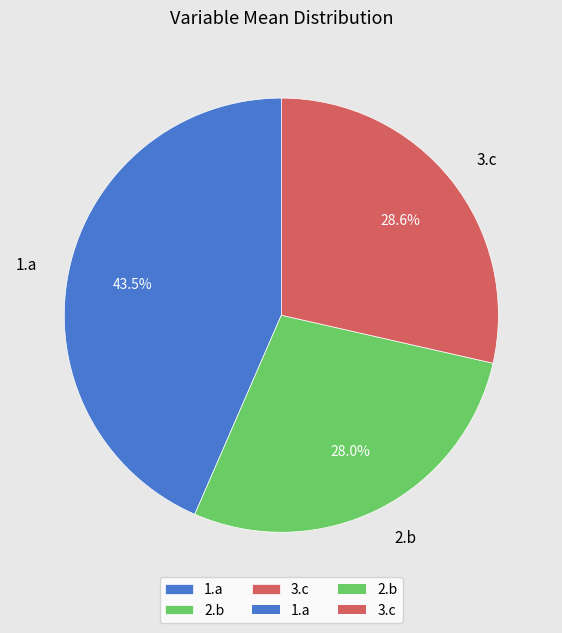

How much of the chart is everything except 3.c?

71.4%